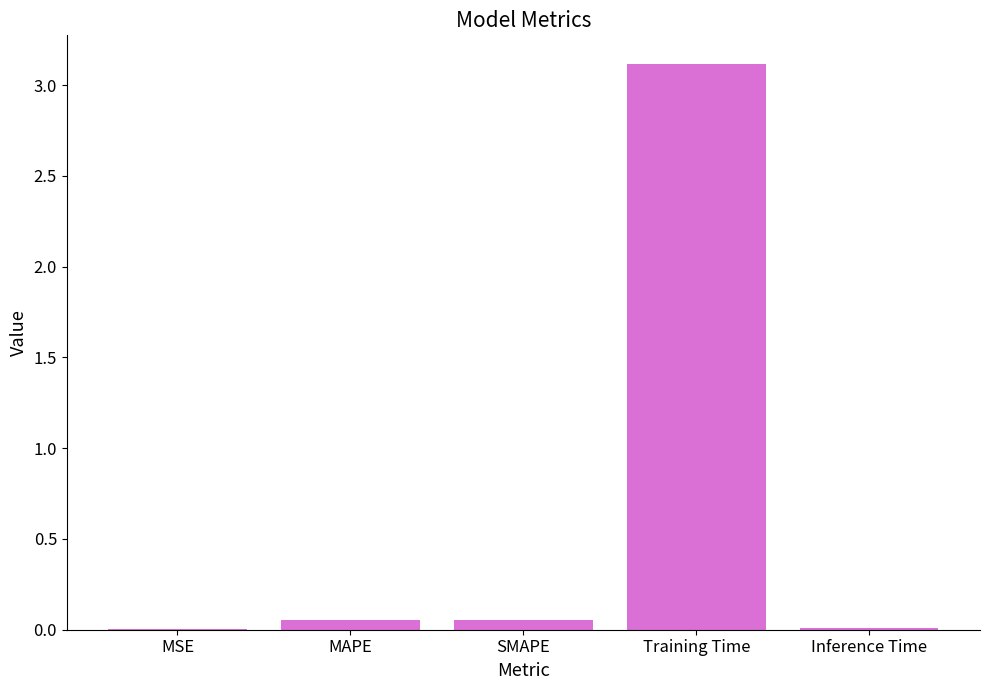

What is the maximum value shown in the chart?

3.1